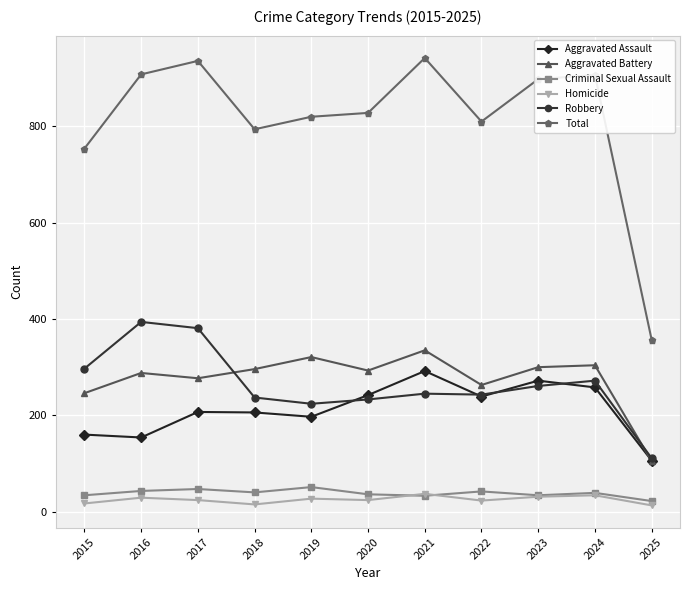

What is the sum of all Homicide values?

274